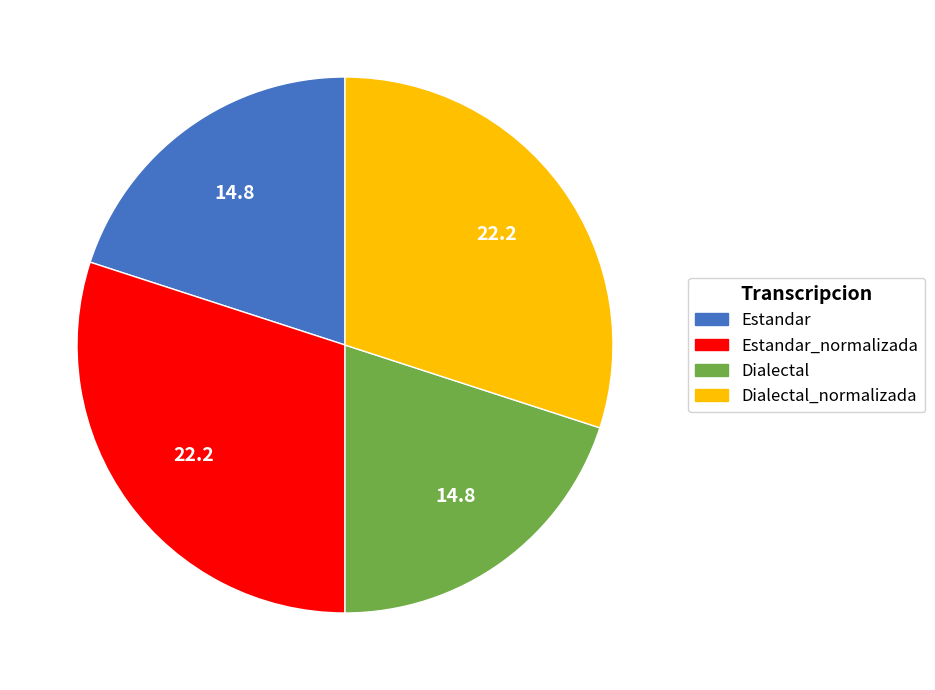

Is there a majority slice in this chart?

No